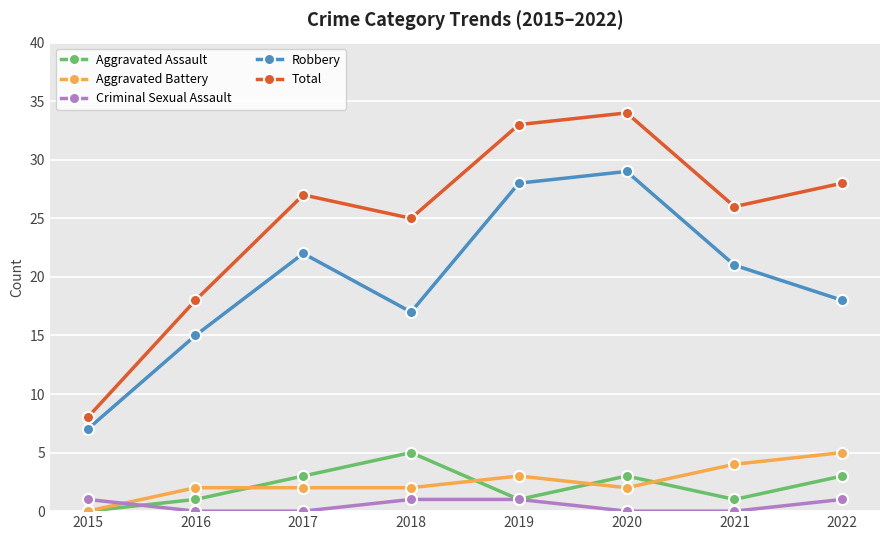

Is it true that Aggravated Battery equals 2 at 2021?

False